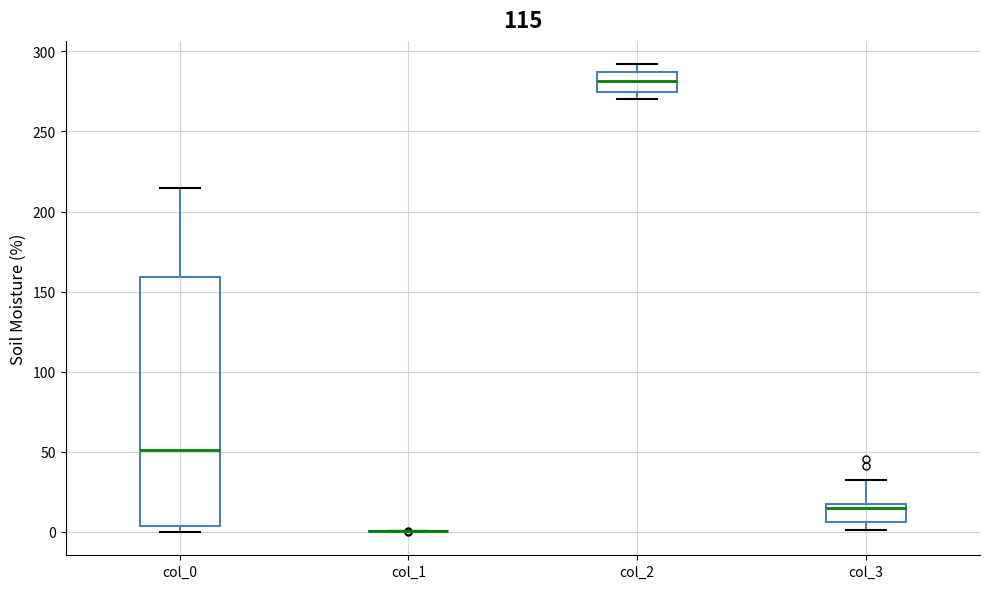

Reading left to right, read every box against the y-axis: the position of its median line, the range the box covers, and the ends of its whiskers. The values are not printed on the chart, so give them approximately, as read against the axis.

col_0: median 50, box 5 to 160, whiskers 0 to 215
col_1: box collapsed to a line at 0, whiskers 0 to 0
col_2: median 280, box 275 to 285, whiskers 270 to 290
col_3: median 15 (just below the box's upper edge), box 5 to 15, whiskers 0 to 30